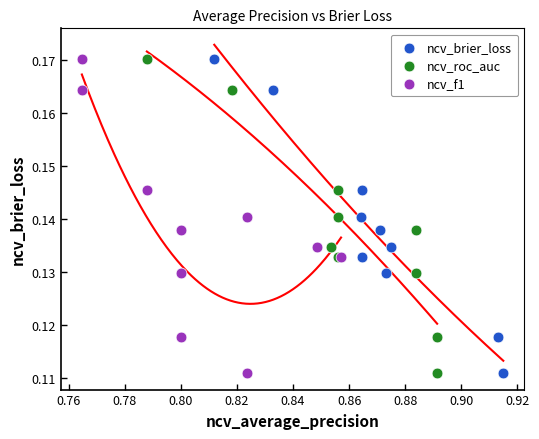

What are all the series names shown in the legend?

ncv_brier_loss, ncv_roc_auc, ncv_f1